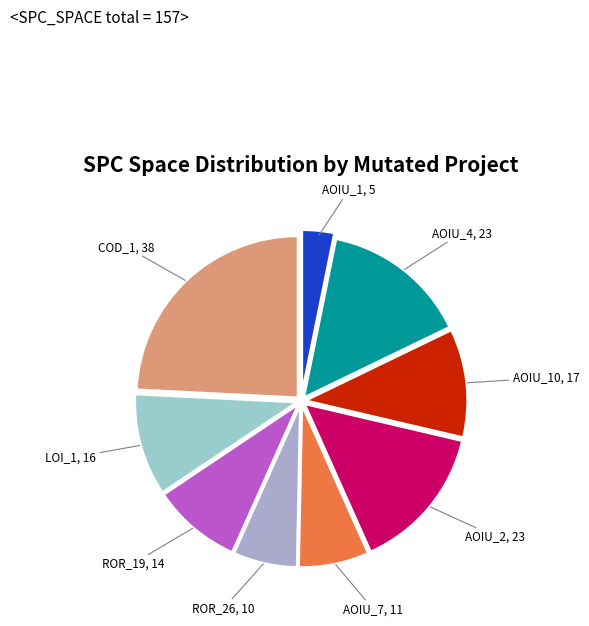

Is there any slice that represents more than half of the pie?

No